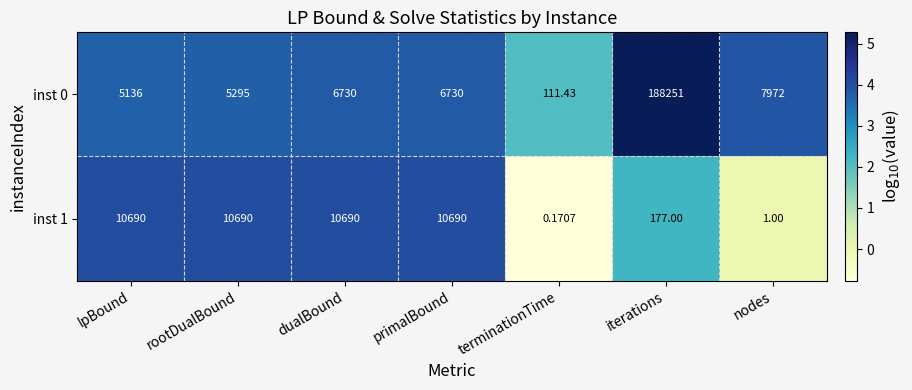

Which category has the lowest value across all series?

terminationTime